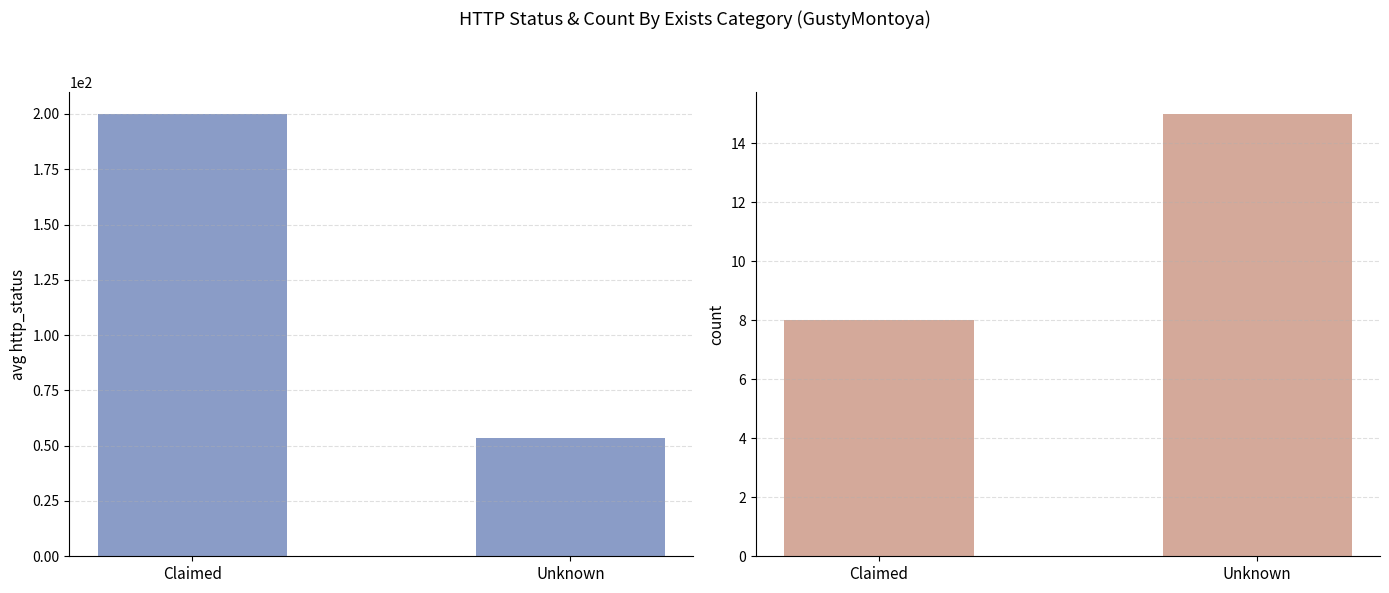

Which series has the widest spread of values?

avg http_status